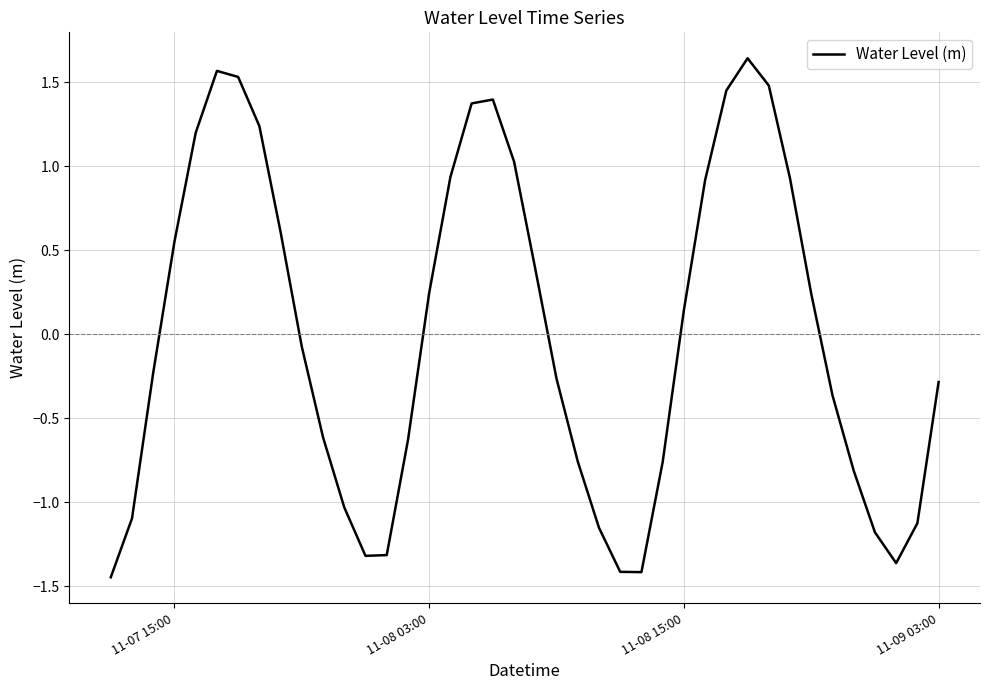

What is the difference between the maximum and minimum values?

3.1